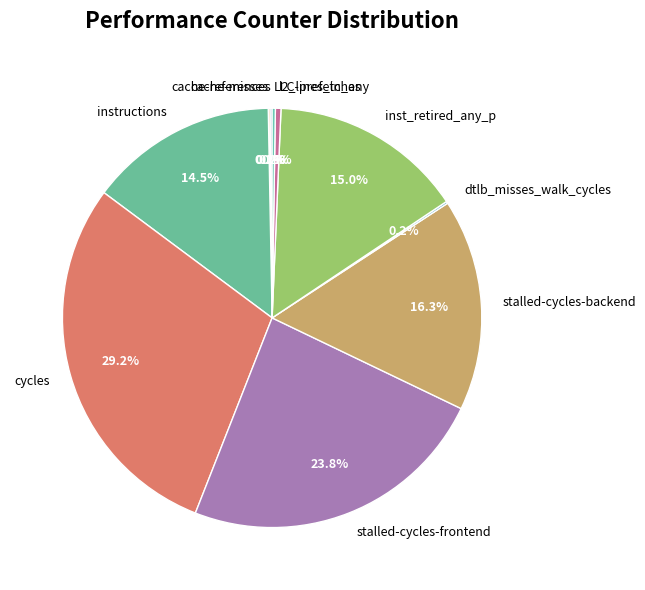

Which category has the biggest portion of the pie?

cycles